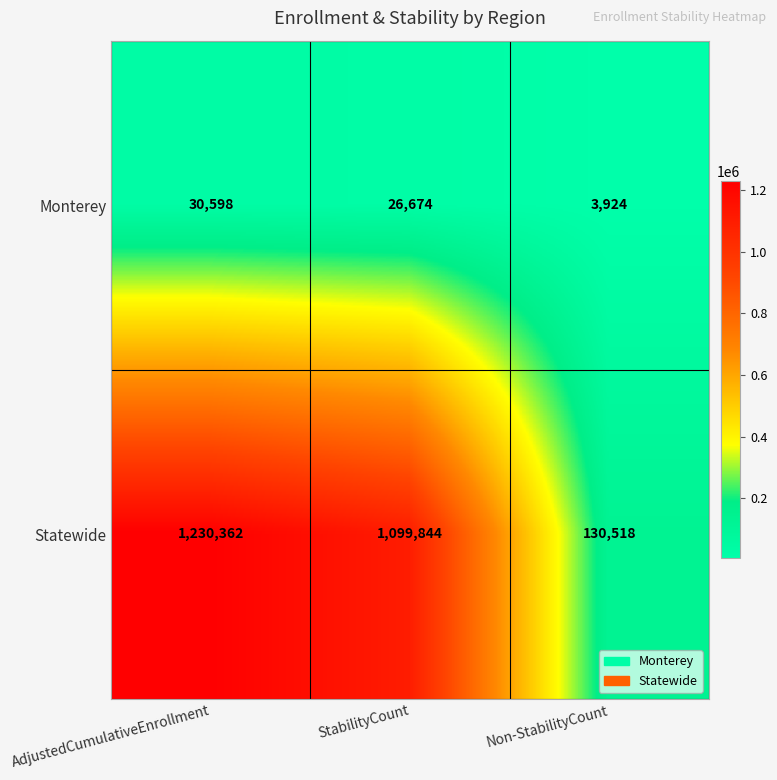

Reading right to left, what are all the values shown in this chart?

Monterey: 3924	26674	30598
Statewide: 130518	1099844	1230362